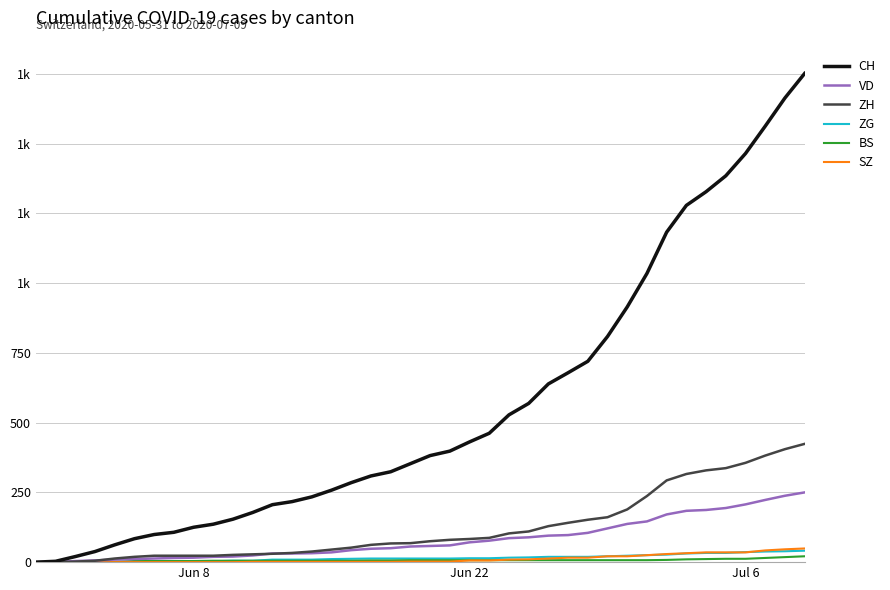

Is this an area chart (filled region under the line)?

No